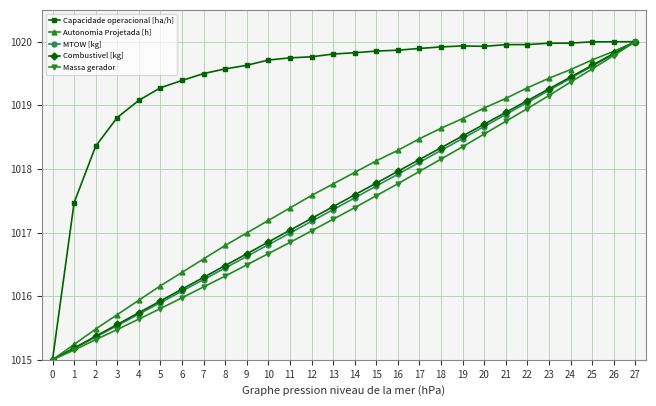

What is the minimum value shown in the chart?

1015.0